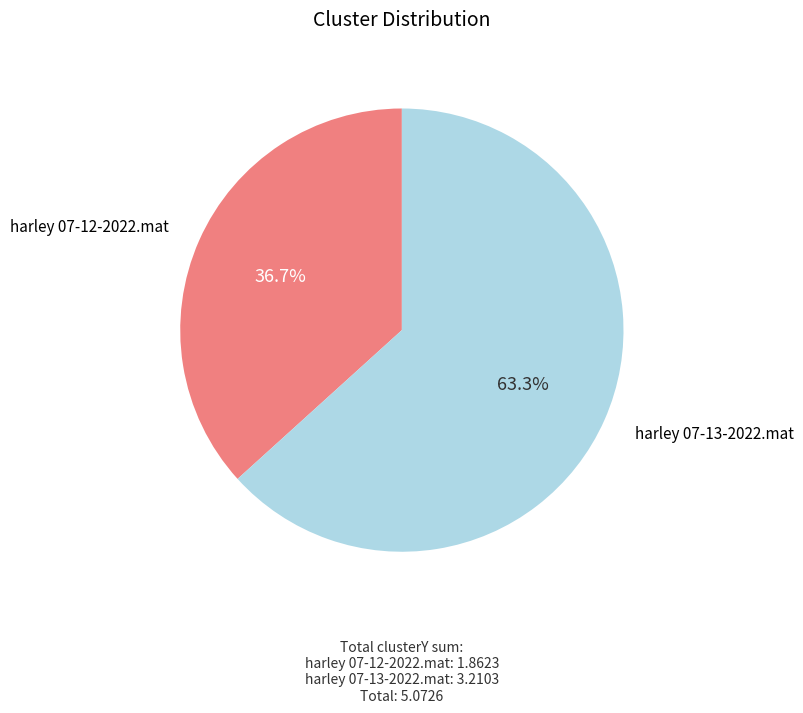

Do harley 07-13-2022.mat and harley 07-12-2022.mat together represent more than half of the pie?

Yes